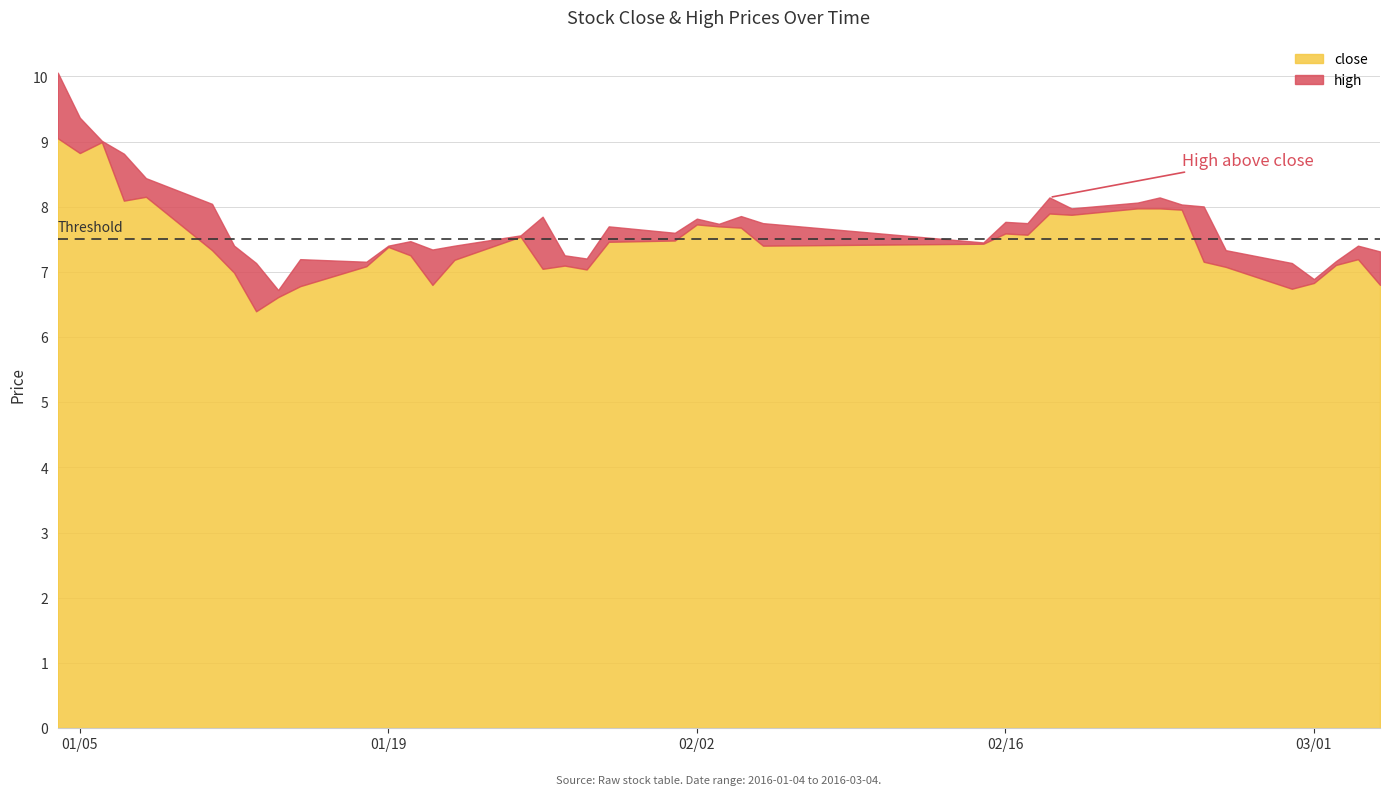

How many lines are shown in the chart?

2